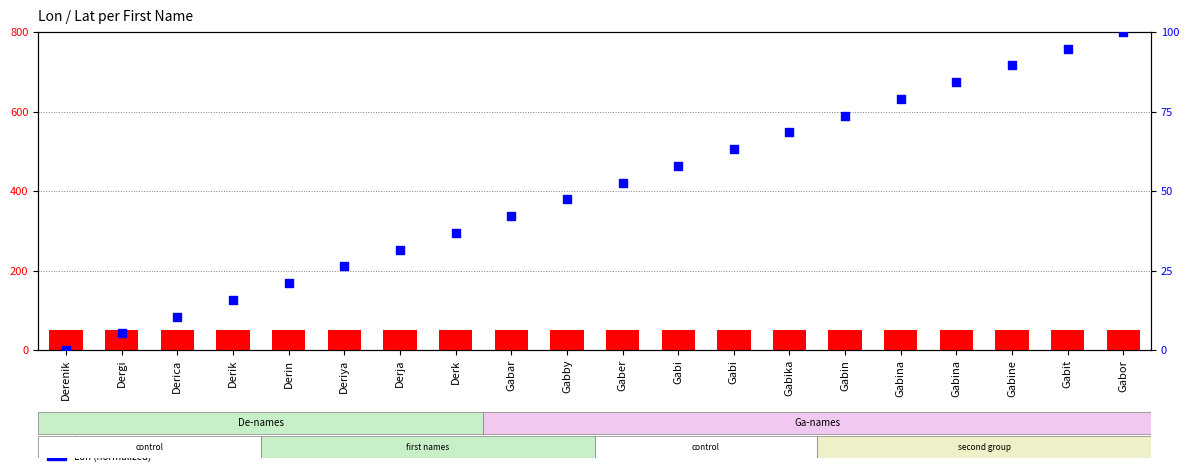

Which series has the largest total across all categories?

Lon